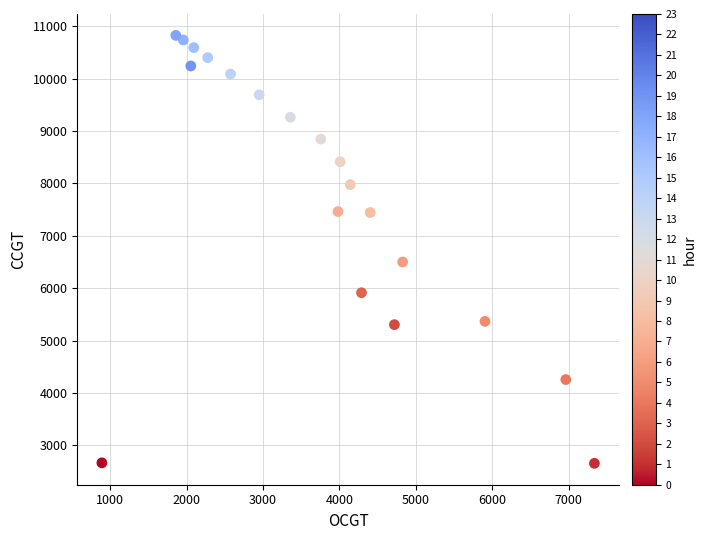

What is the range of X values (max minus min)?

6441